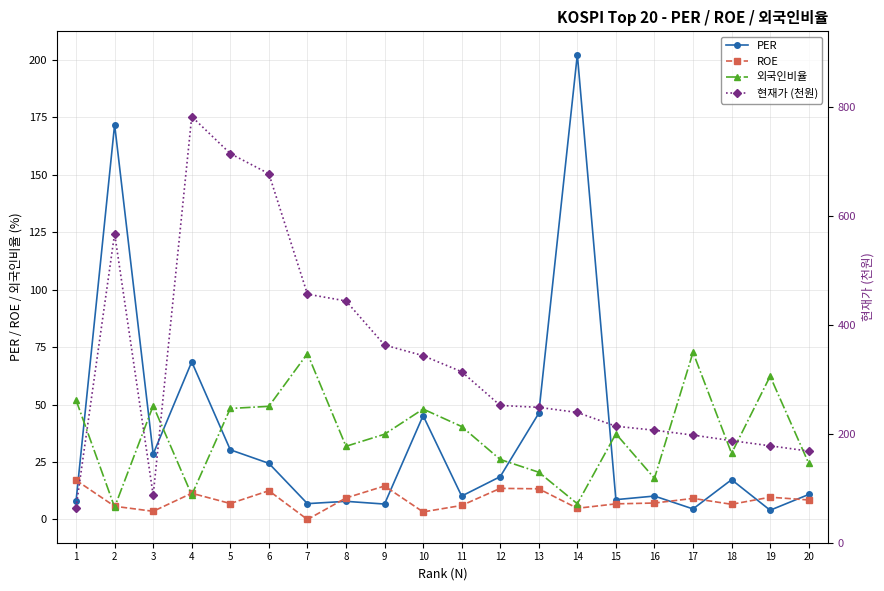

Which category has the lowest value in the 외국인비율 series?

2